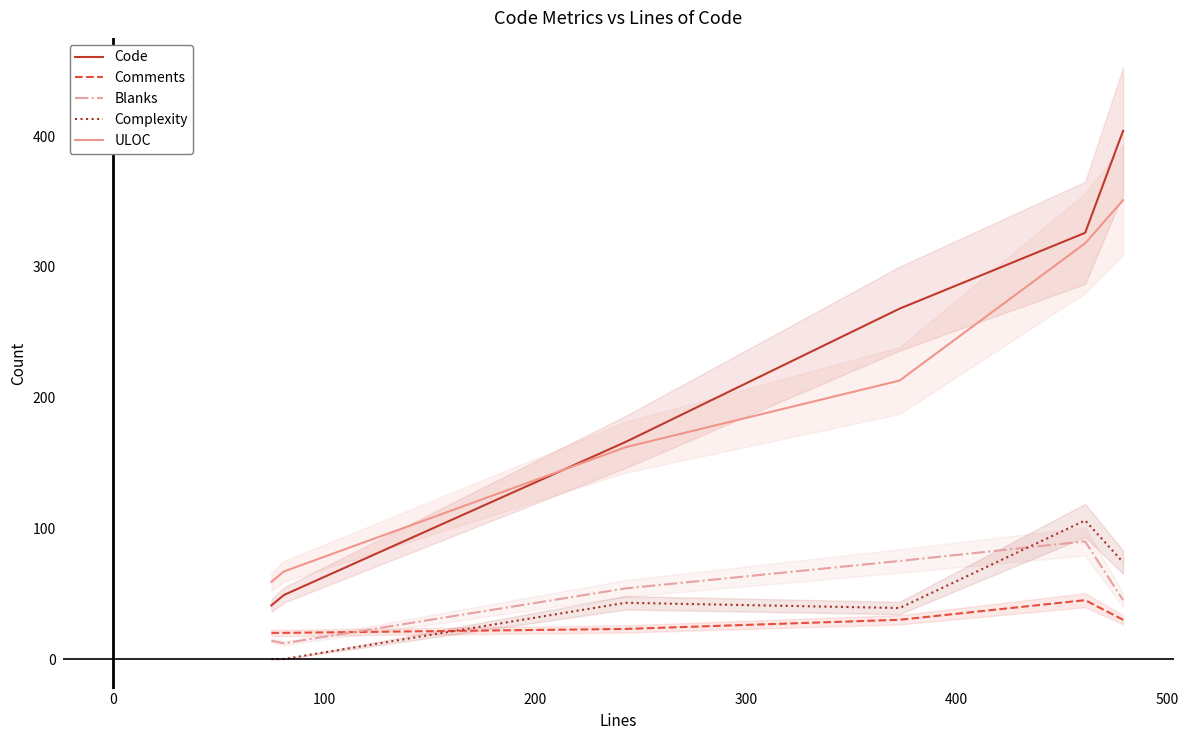

What is the minimum value for Code?

41